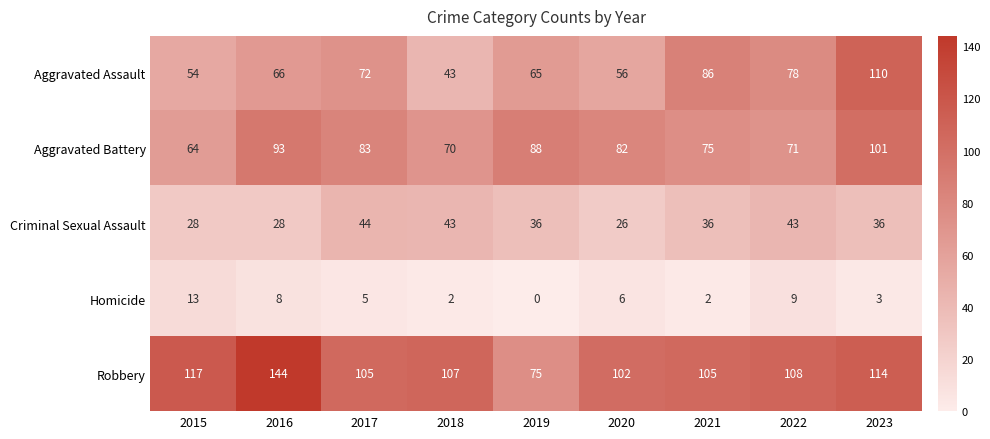

The Aggravated Assault series shows 54 at 2015. True or false?

True